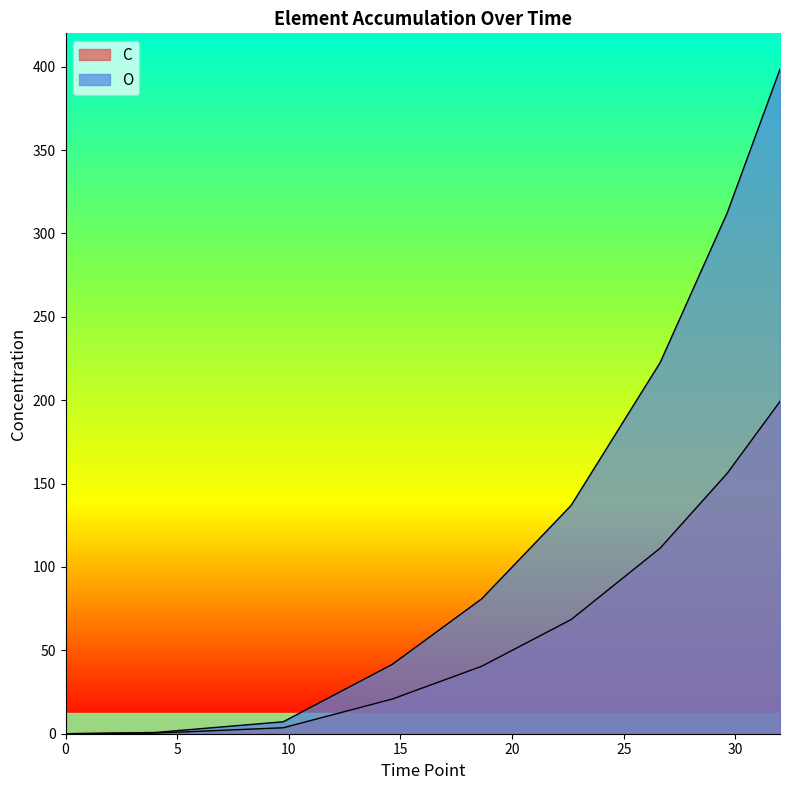

True or false: O and C intersect in this chart.

False